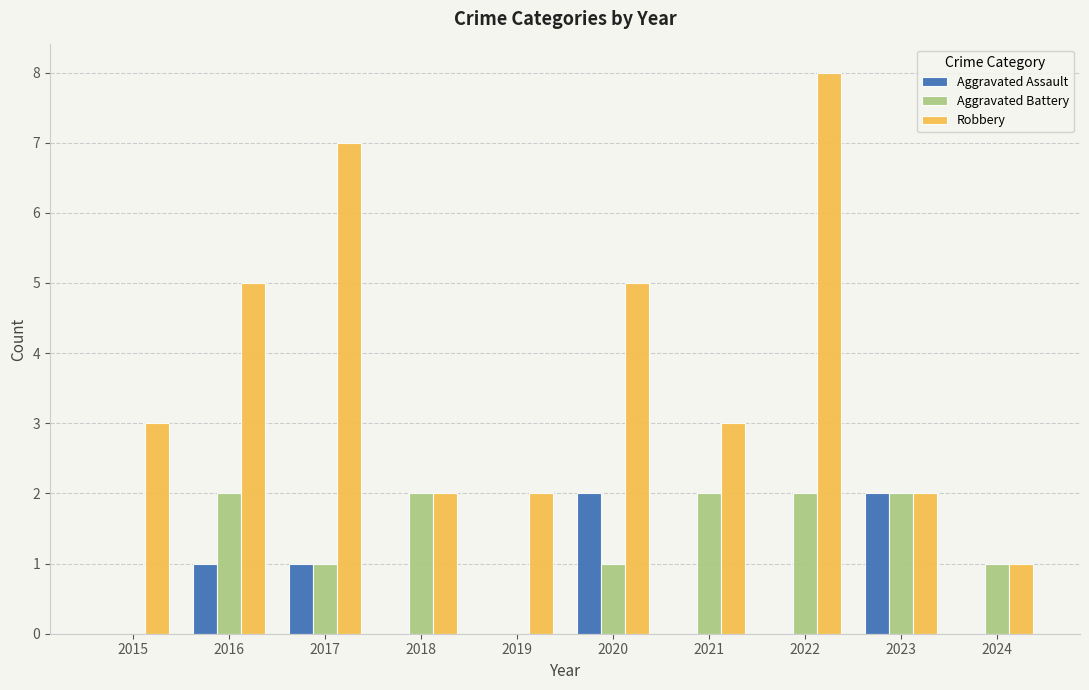

Which series has the largest total across all categories?

Robbery